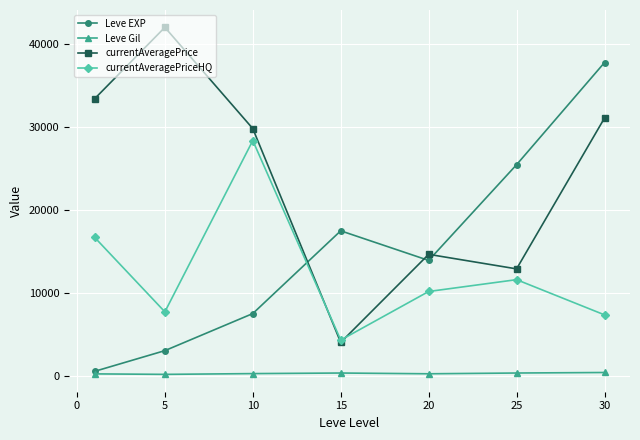

What is the greatest value displayed?

41957.0